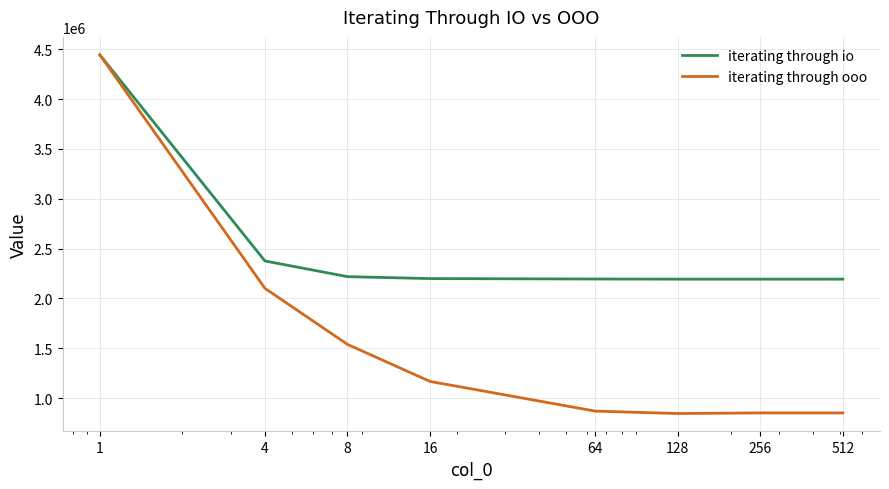

Which series has the widest spread of values?

iterating through ooo